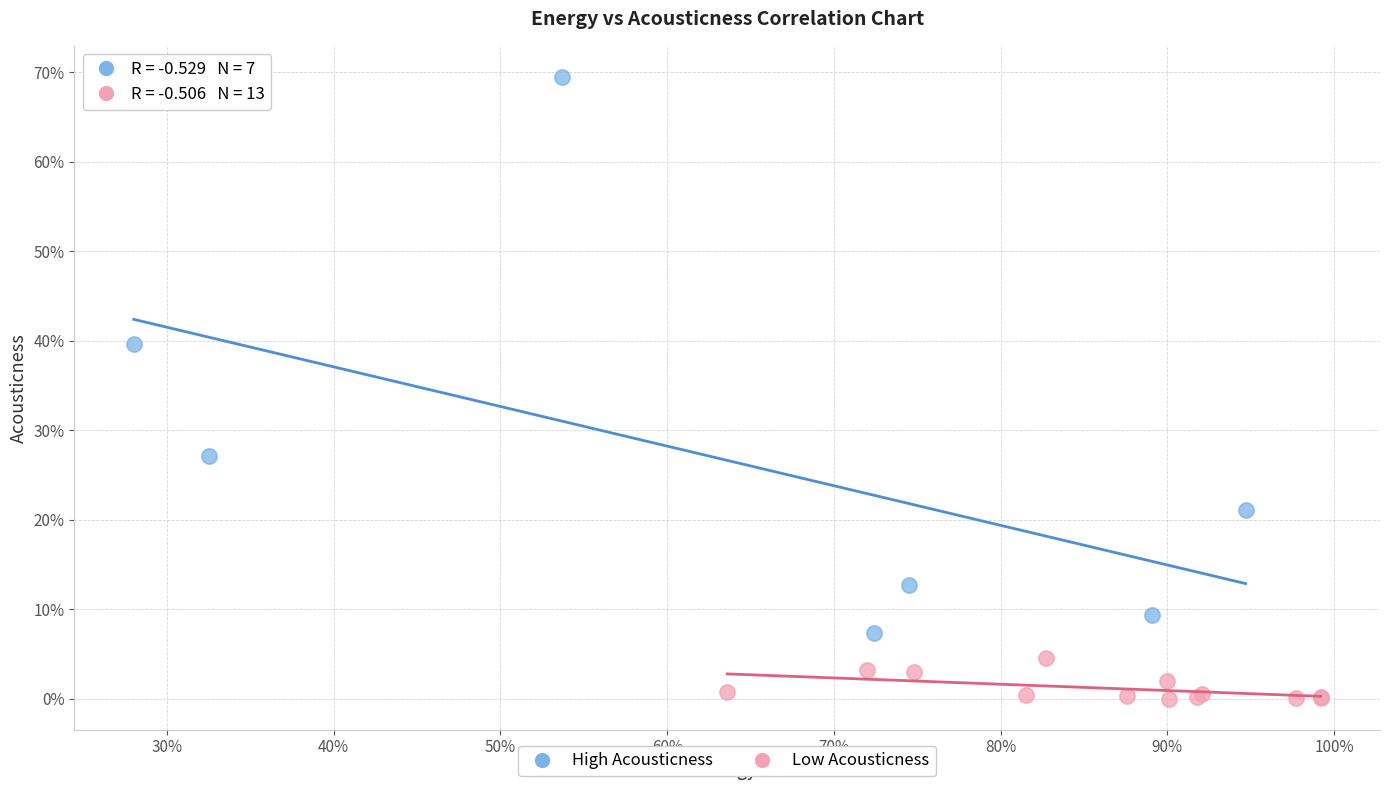

What are all the series names shown in the legend?

High Acousticness, Low Acousticness